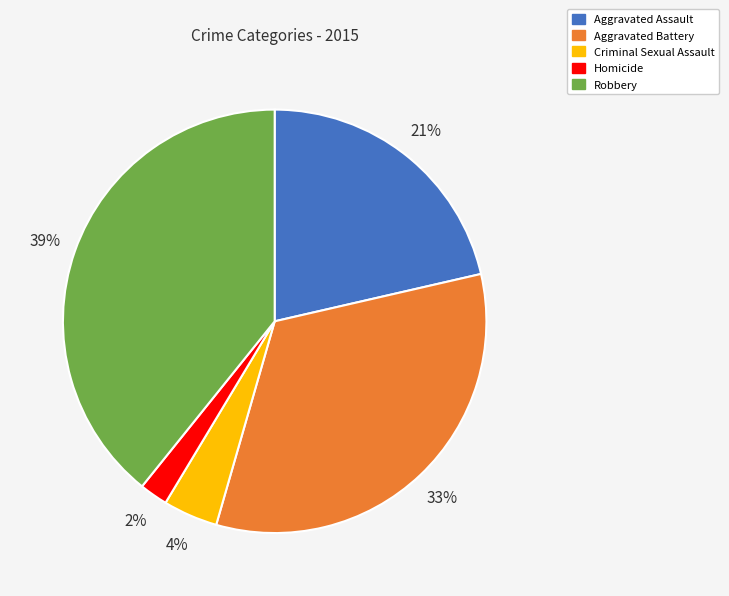

Which has a higher value, Homicide or Robbery?

Robbery